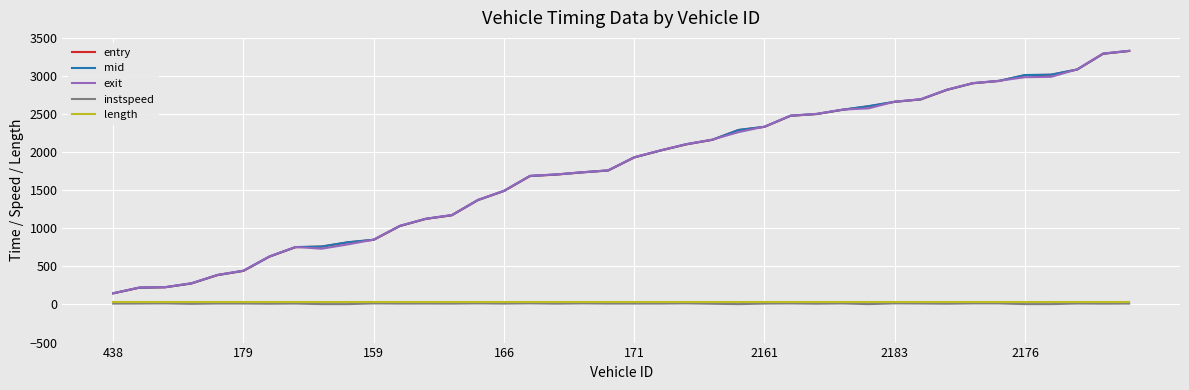

True or false: instspeed and exit intersect in this chart.

False